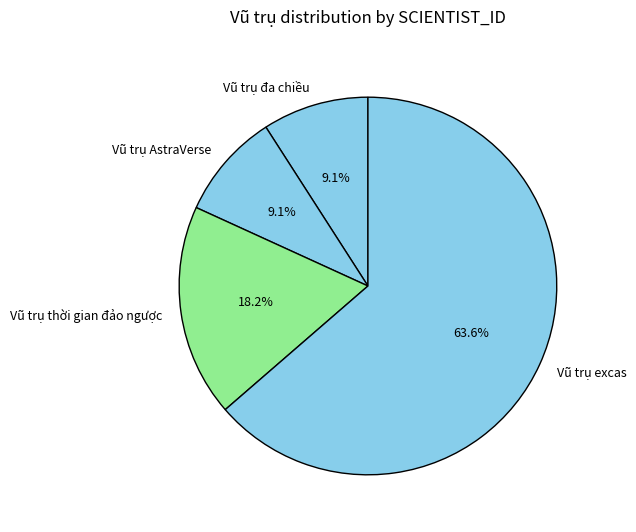

Which slice represents more than half of the pie?

Vũ trụ excas